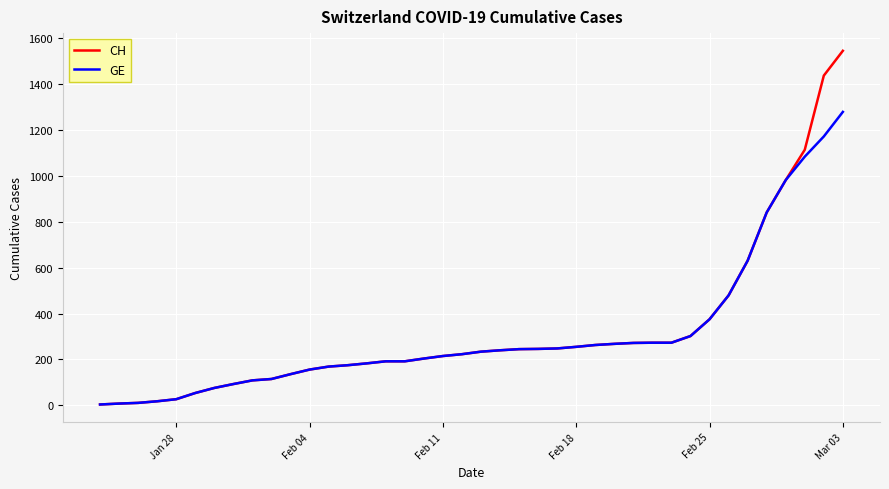

What is the maximum value shown in the chart?

1544